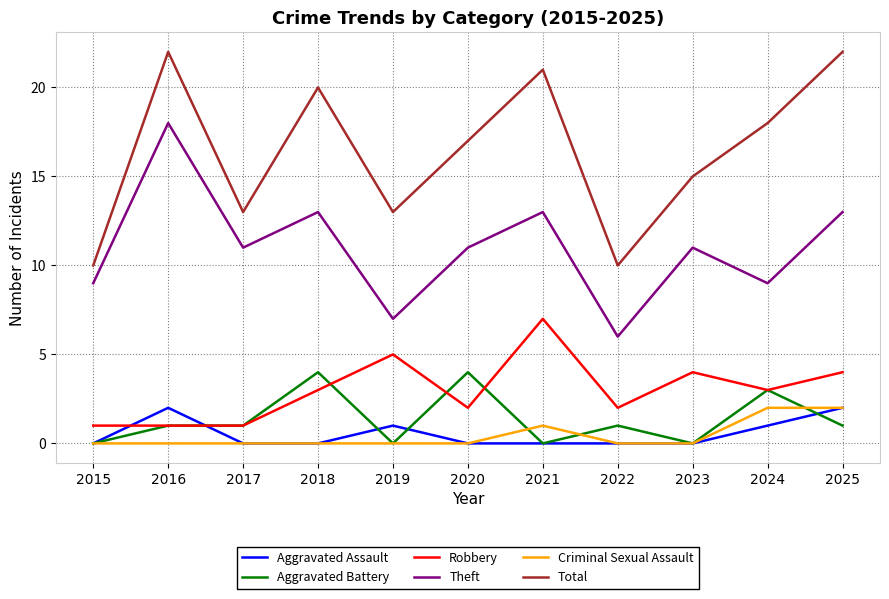

At which category does Theft reach its first local peak?

2016